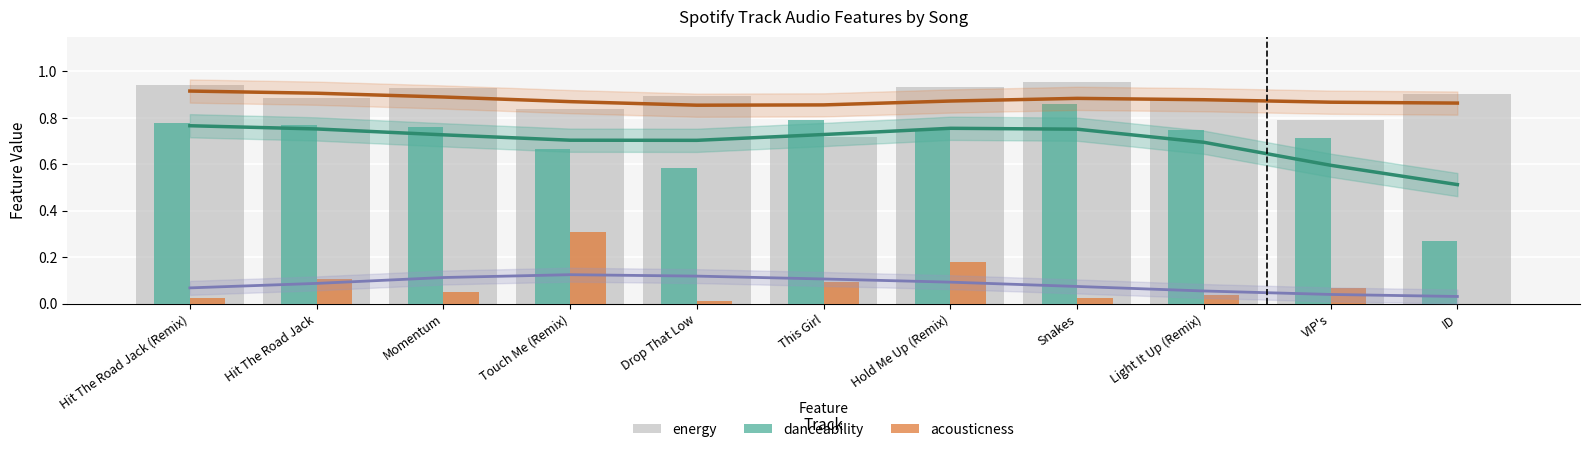

Reading right to left, list all the values displayed in this chart.

energy: ID=0.9	VIP's=0.8	Light It Up (Remix)=0.9	Snakes=1.0	Hold Me Up (Remix)=0.9	This Girl=0.7	Drop That Low=0.9	Touch Me (Remix)=0.8	Momentum=0.9	Hit The Road Jack=0.9	Hit The Road Jack (Remix)=0.9
danceability: ID=0.3	VIP's=0.7	Light It Up (Remix)=0.7	Snakes=0.9	Hold Me Up (Remix)=0.7	This Girl=0.8	Drop That Low=0.6	Touch Me (Remix)=0.7	Momentum=0.8	Hit The Road Jack=0.8	Hit The Road Jack (Remix)=0.8
acousticness: ID=0.0	VIP's=0.1	Light It Up (Remix)=0.0	Snakes=0.0	Hold Me Up (Remix)=0.2	This Girl=0.1	Drop That Low=0.0	Touch Me (Remix)=0.3	Momentum=0.1	Hit The Road Jack=0.1	Hit The Road Jack (Remix)=0.0